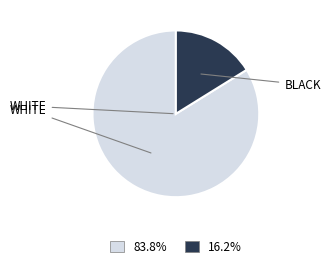

Does any single category account for the majority?

Yes